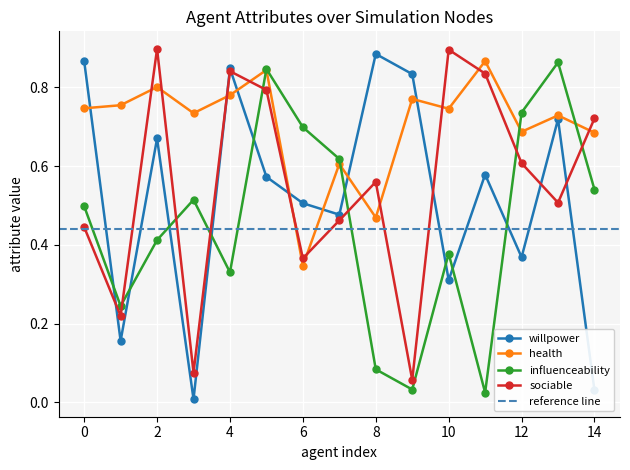

In willpower, how many points are higher than both neighbors (excluding endpoints)?

5